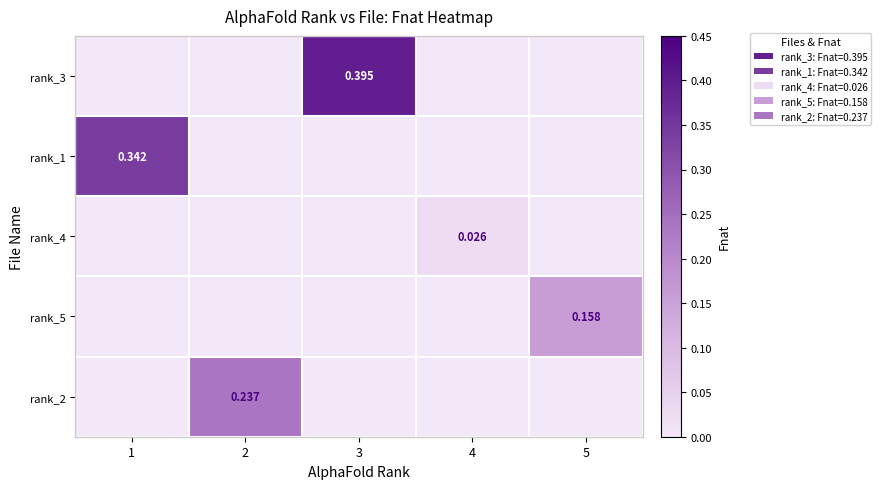

Which label corresponds to the largest value in the chart?

3